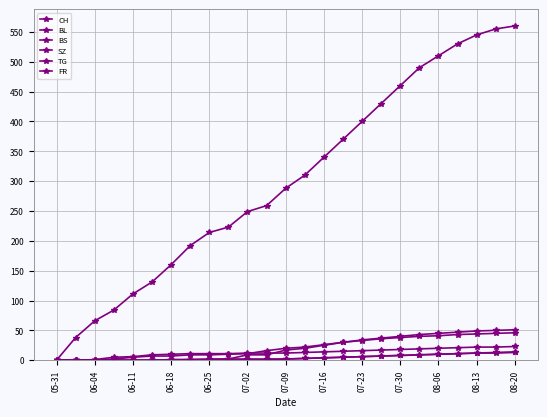

How many lines are shown in the chart?

6